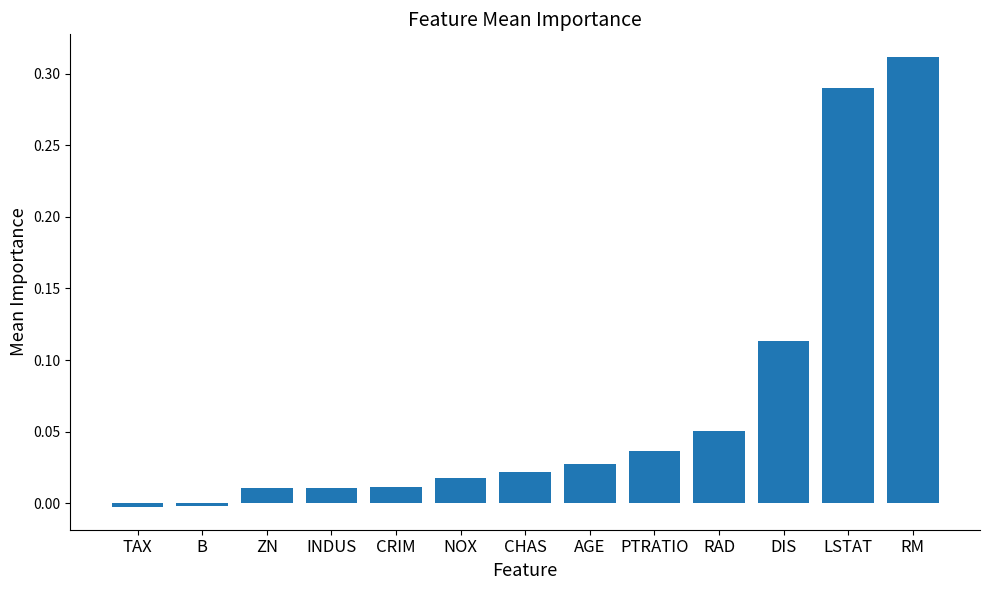

How many data points does each series have?

13